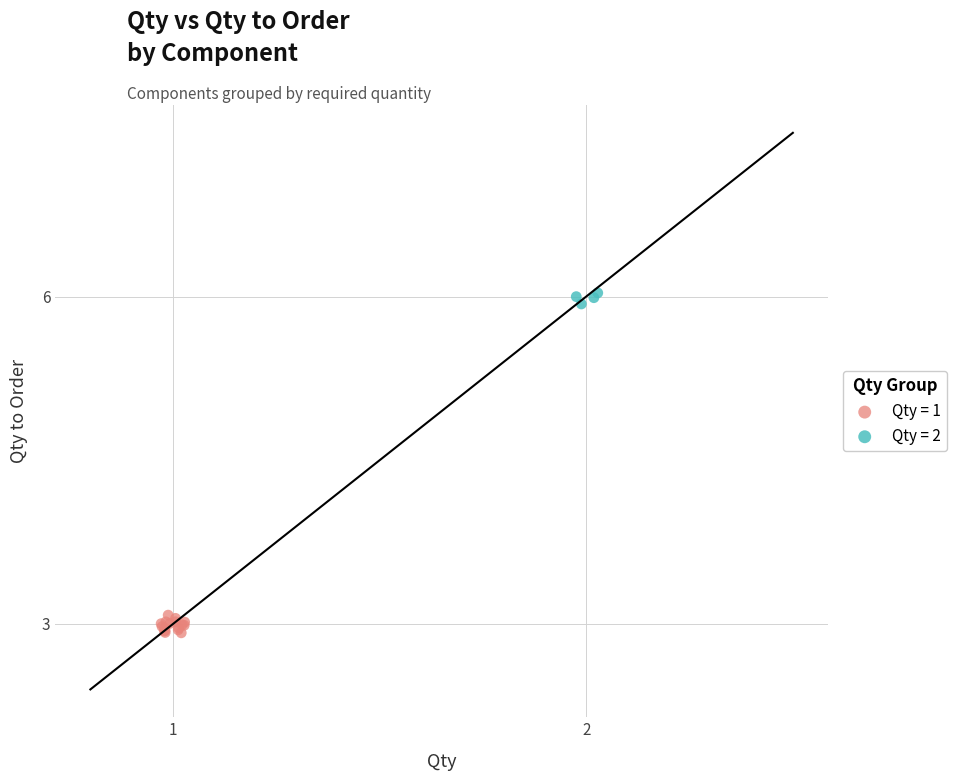

Which series reaches the maximum Y coordinate?

Qty = 2